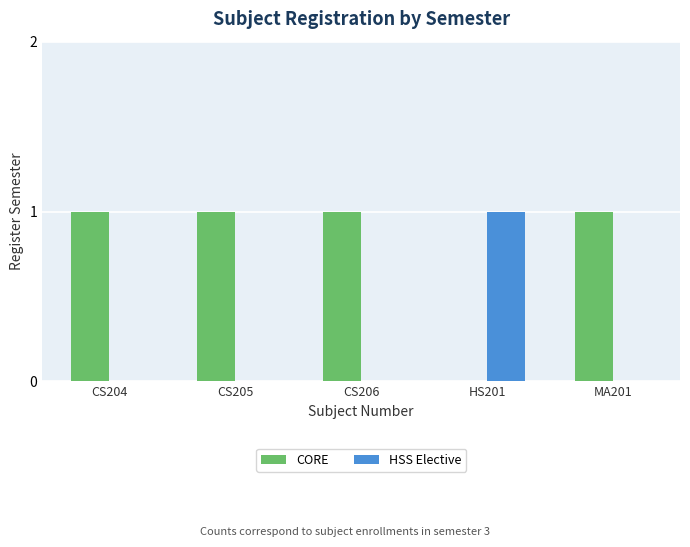

What is the sum of the HSS Elective values at HS201 and CS204?

1